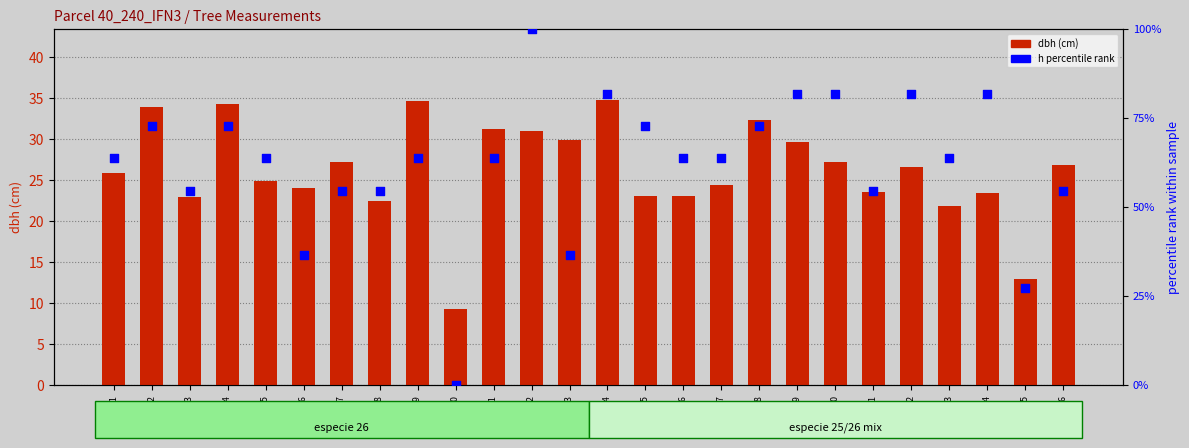

What are all the series names shown in the legend?

dbh (cm), h percentile rank